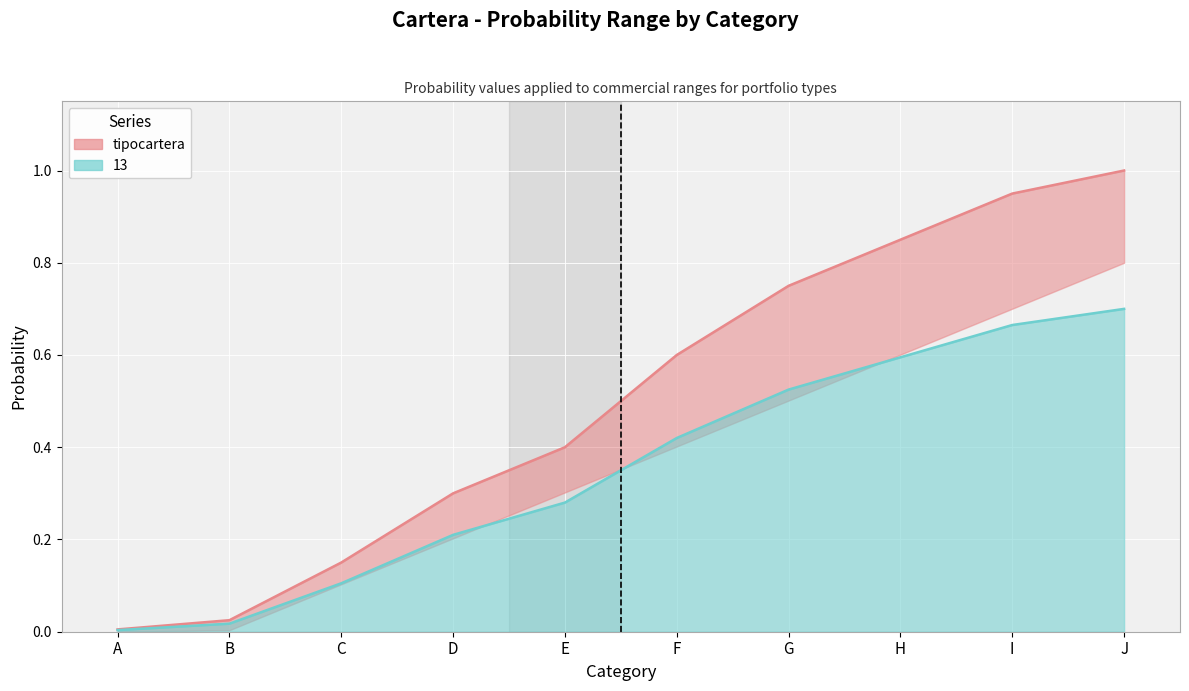

How many categories are shown in the chart?

10